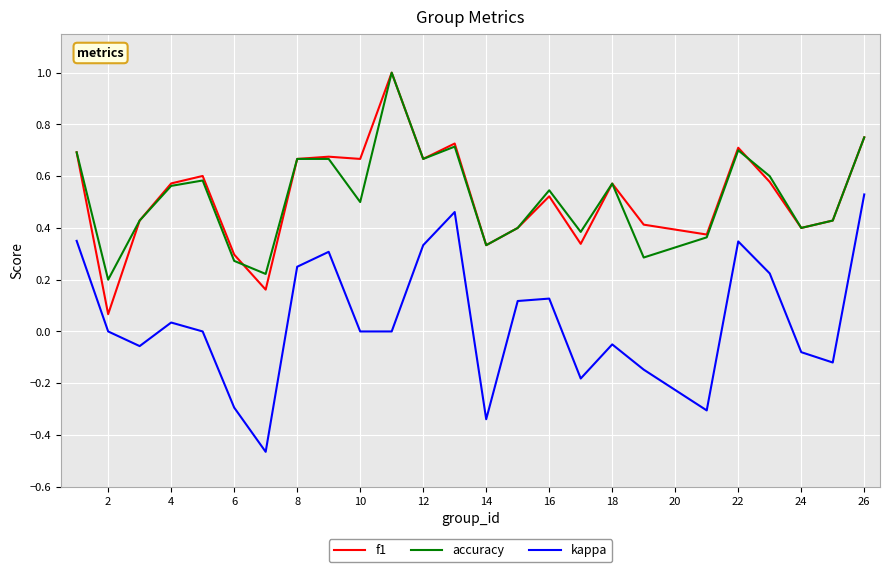

What is the highest value of the f1 series?

1.0